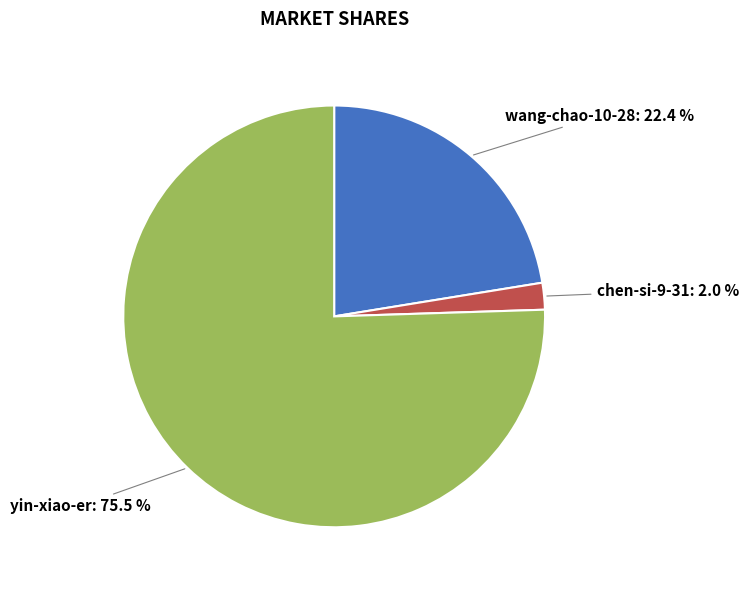

Does any single category account for the majority?

Yes